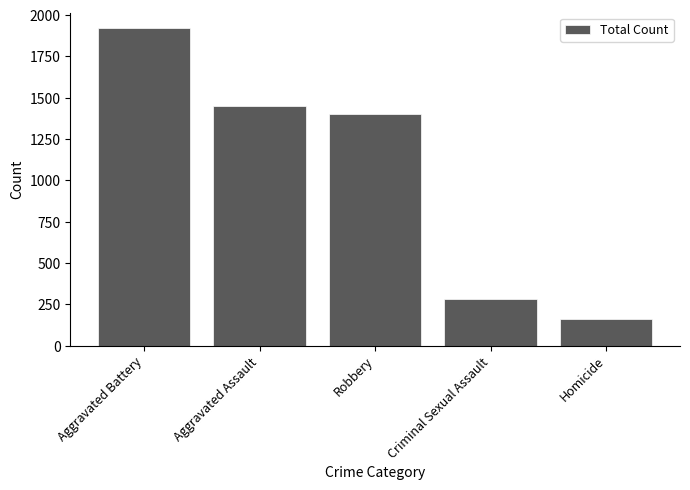

What position from the left is Aggravated Assault?

2